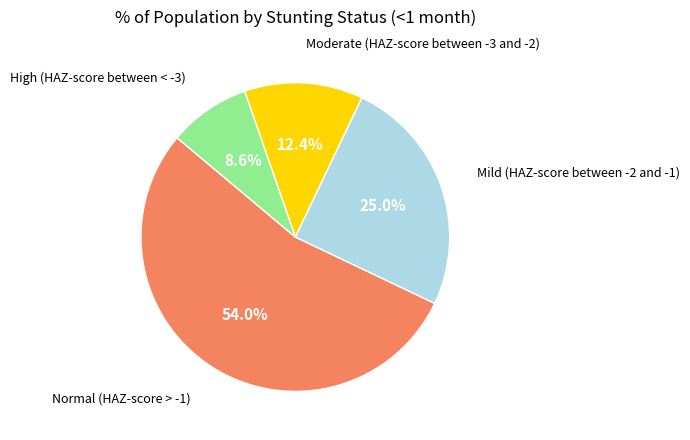

Is there any slice that represents more than half of the pie?

Yes